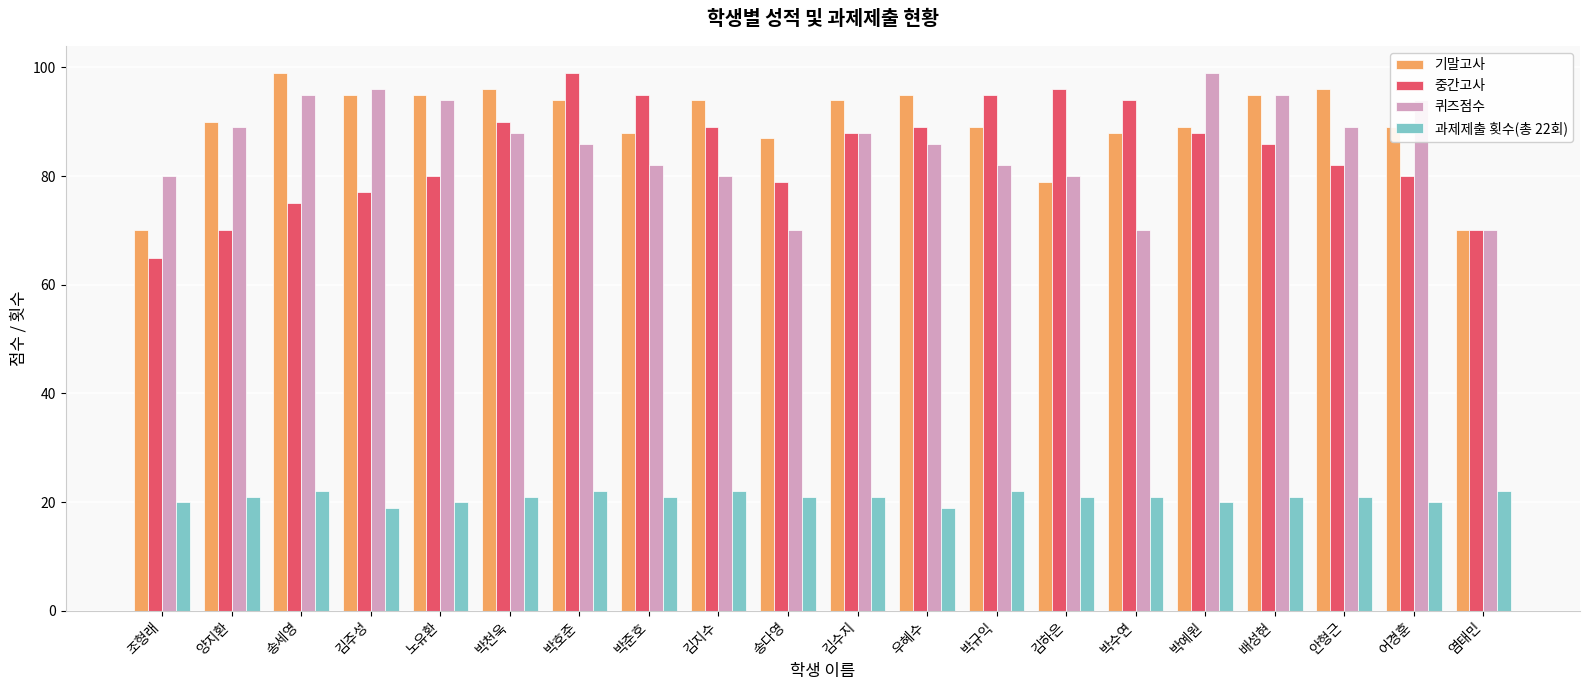

What is the label of the 12th bar from the left?

우혜수